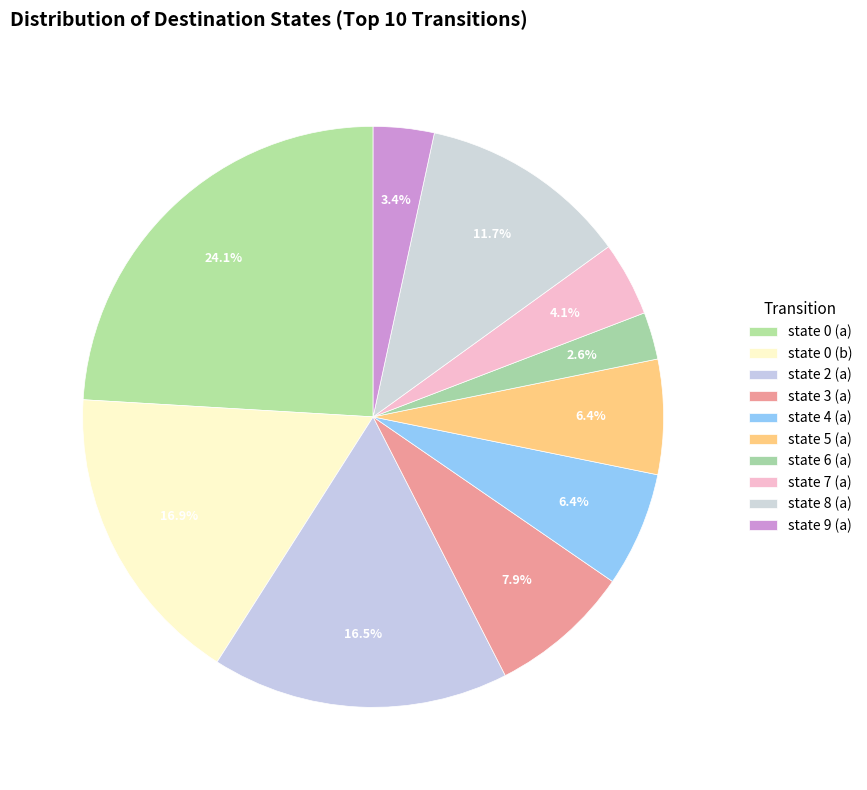

Count the number of slices in the pie.

10